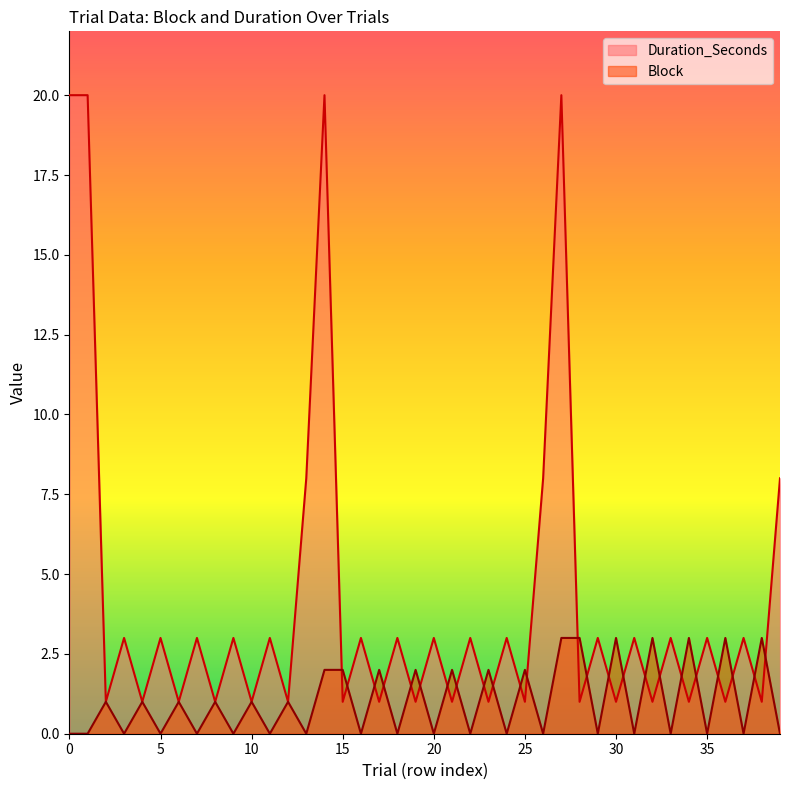

Between 19 and 29, which series saw the biggest shift?

Block